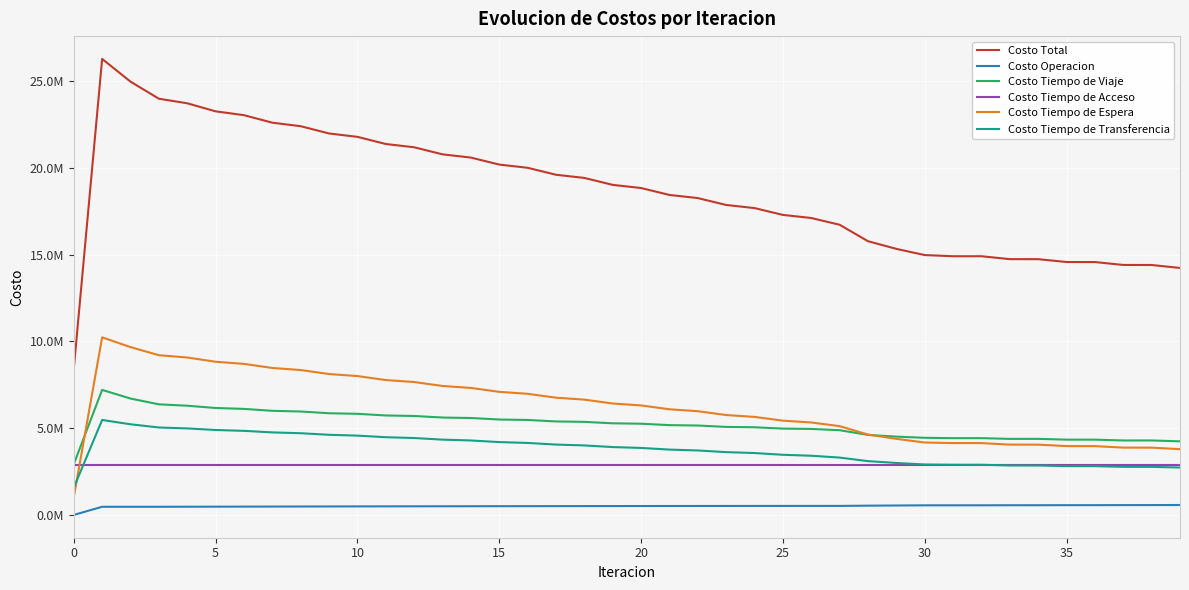

True or false: Costo Tiempo de Transferencia and Costo Total cross at least once.

False